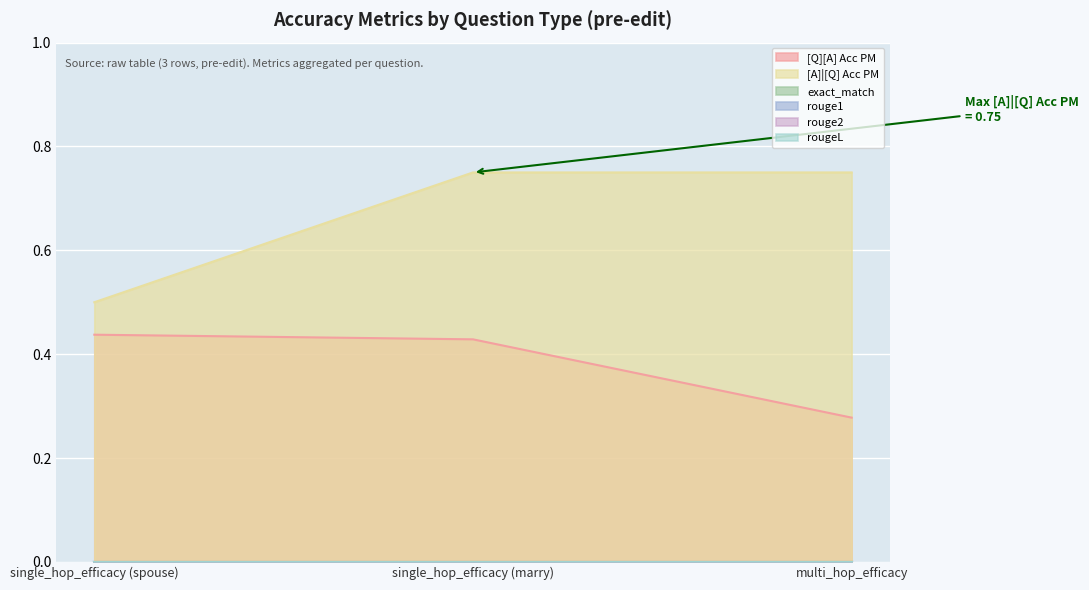

What is the label of the 1st point from the right?

multi_hop_efficacy